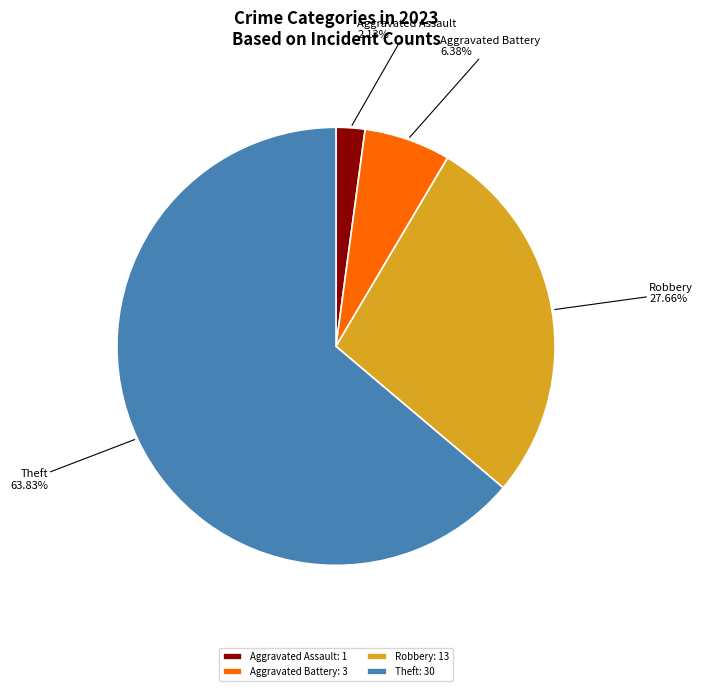

Between Robbery and Aggravated Battery, which is larger?

Robbery